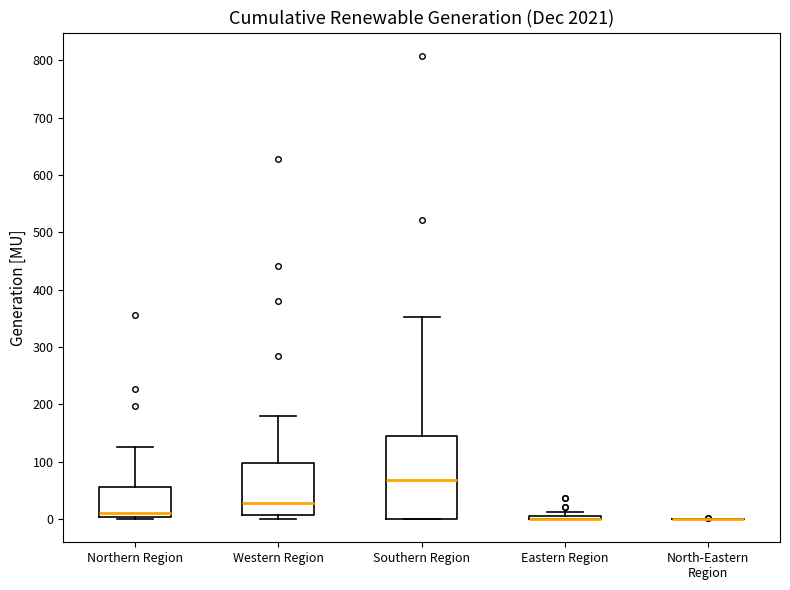

Where does the median line of the box for Western Region sit on the y-axis? The values are not printed on the chart, so give them approximately, as read against the axis.

30